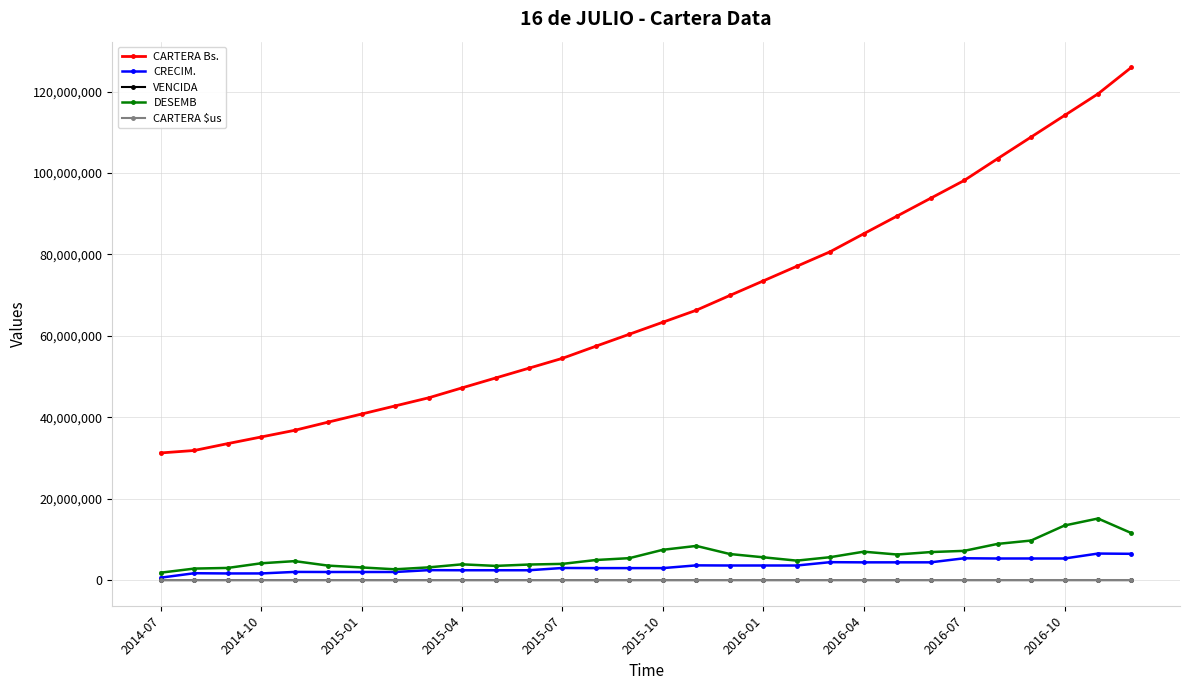

Which series has the widest spread of values?

CARTERA Bs.